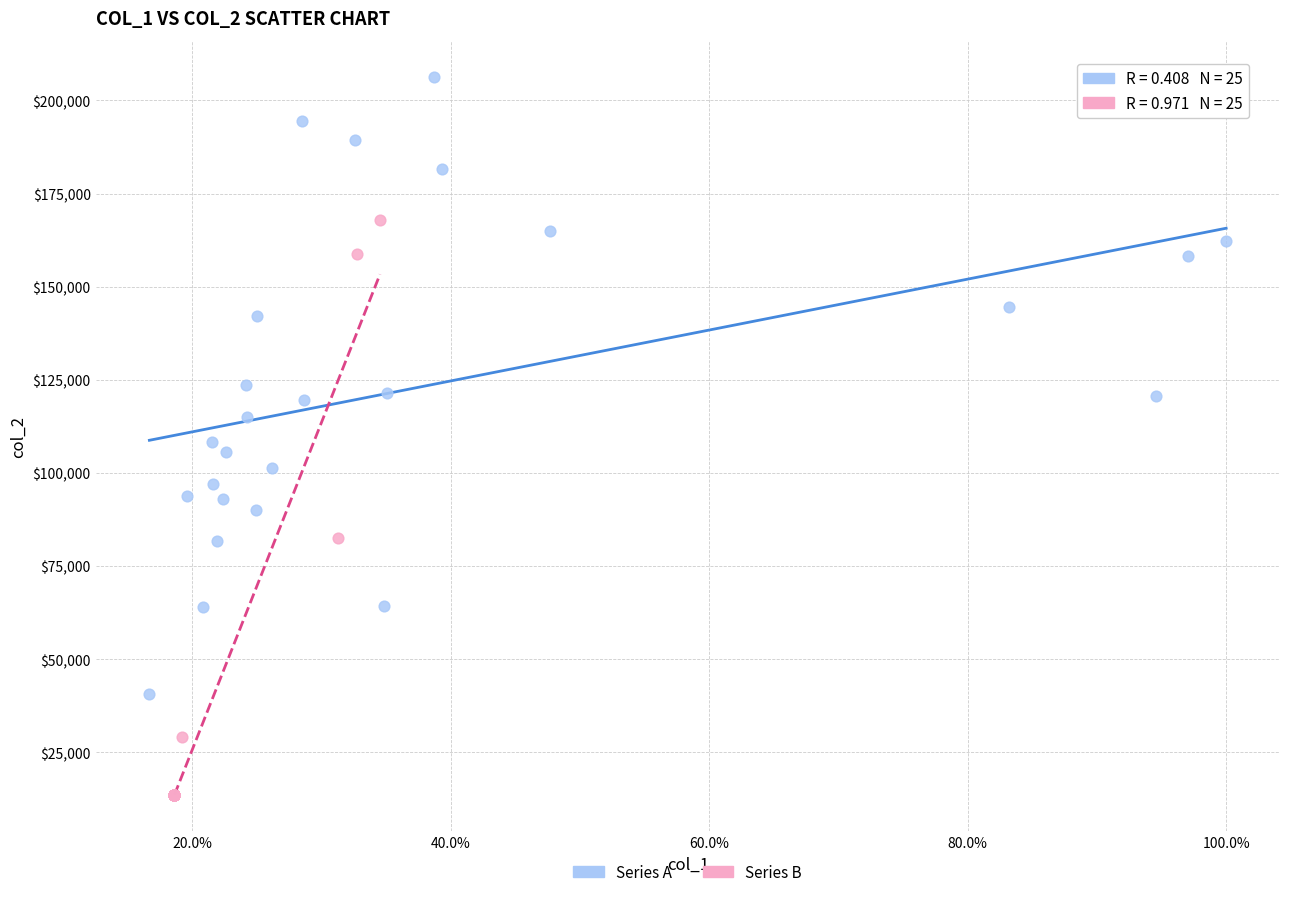

What are all the series names shown in the legend?

Series A, Series B